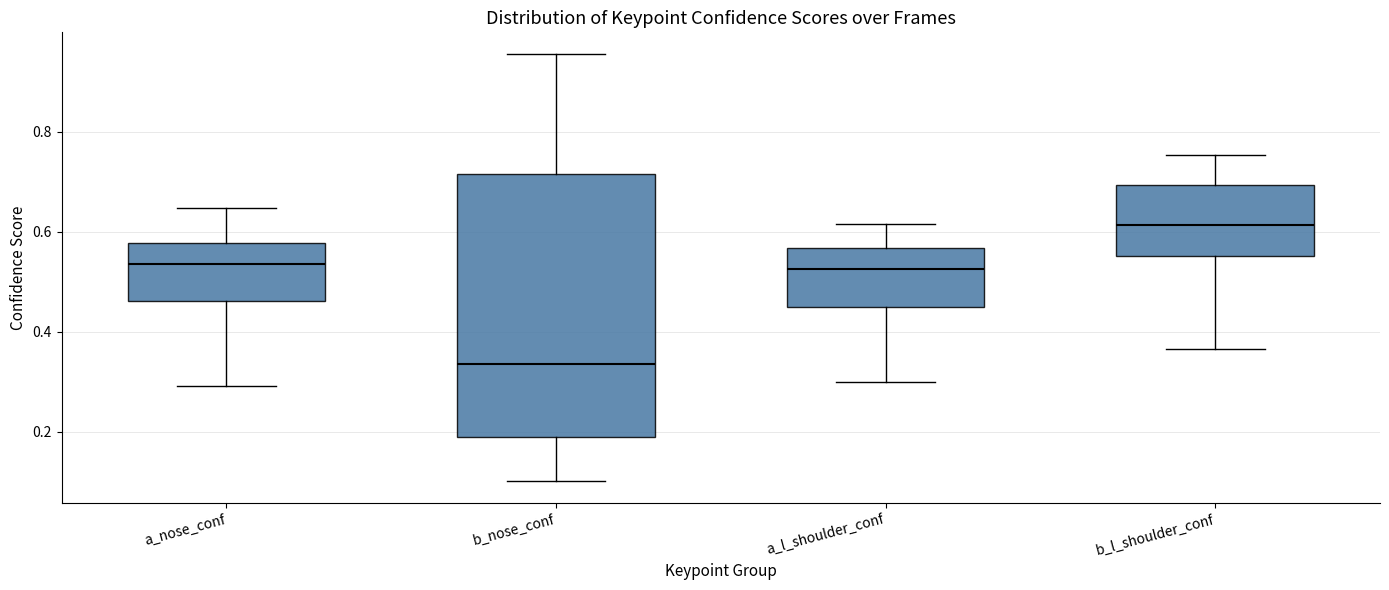

Reading left to right, read every box against the y-axis: the position of its median line, the range the box covers, and the ends of its whiskers. The values are not printed on the chart, so give them approximately, as read against the axis.

a_nose_conf: median 0.54, box 0.46 to 0.58, whiskers 0.30 to 0.64
b_nose_conf: median 0.34, box 0.18 to 0.72, whiskers 0.10 to 0.96
a_l_shoulder_conf: median 0.52, box 0.44 to 0.56, whiskers 0.30 to 0.62
b_l_shoulder_conf: median 0.62, box 0.56 to 0.70, whiskers 0.36 to 0.76